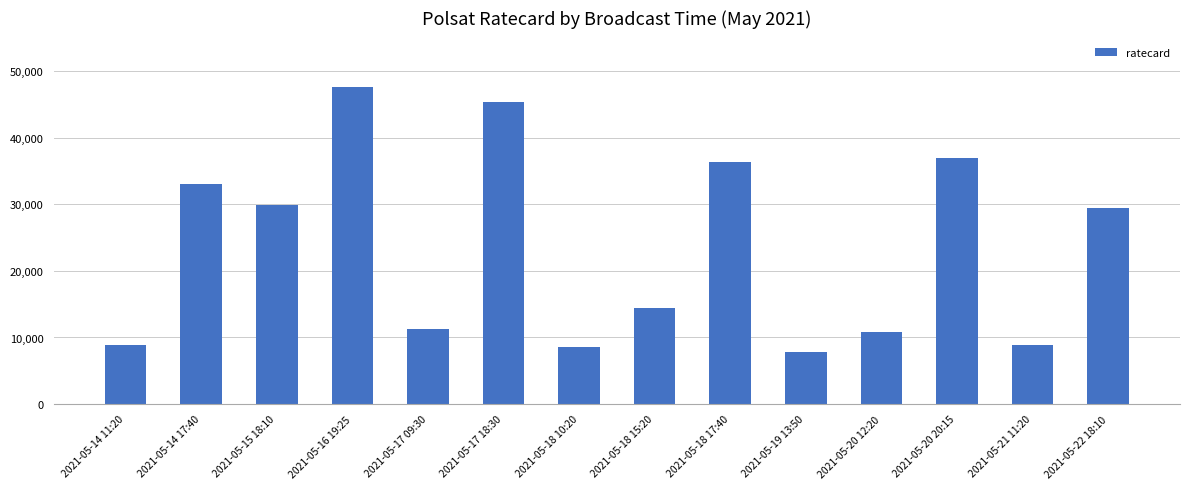

Is it true that the value at 2021-05-18 10:20 is 5482?

False